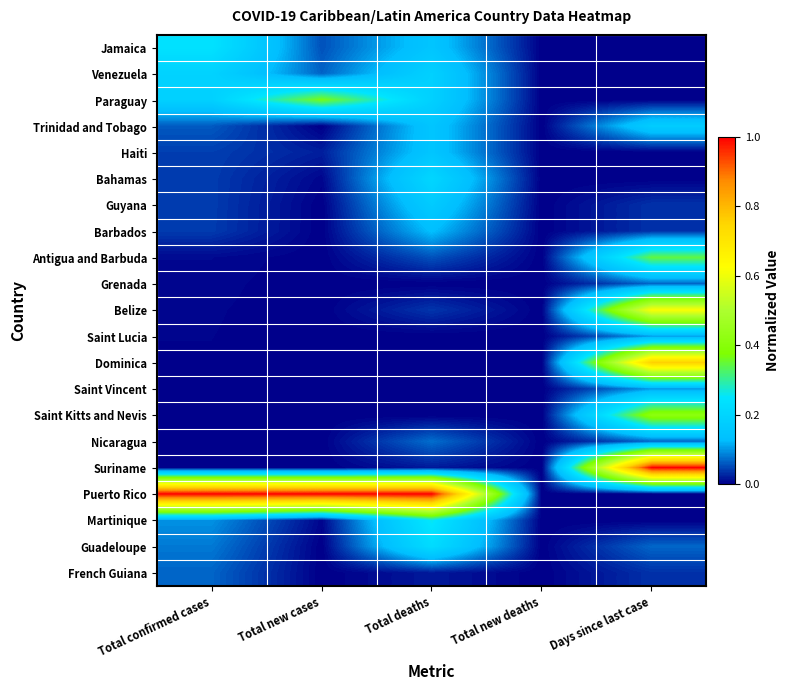

Reading left to right, what are all the values shown in this chart?

Jamaica: Total confirmed cases=0.2	Total new cases=0.1	Total deaths=0.1	Total new deaths=0.0	Days since last case=0.0
Venezuela: Total confirmed cases=0.2	Total new cases=0.1	Total deaths=0.2	Total new deaths=0.0	Days since last case=0.0
Paraguay: Total confirmed cases=0.2	Total new cases=0.4	Total deaths=0.2	Total new deaths=0.0	Days since last case=0.0
Trinidad and Tobago: Total confirmed cases=0.1	Total new cases=0.0	Total deaths=0.1	Total new deaths=0.0	Days since last case=0.2
Haiti: Total confirmed cases=0.0	Total new cases=0.0	Total deaths=0.1	Total new deaths=0.0	Days since last case=0.0
Bahamas: Total confirmed cases=0.0	Total new cases=0.0	Total deaths=0.2	Total new deaths=0.0	Days since last case=0.0
Guyana: Total confirmed cases=0.0	Total new cases=0.0	Total deaths=0.2	Total new deaths=0.0	Days since last case=0.0
Barbados: Total confirmed cases=0.0	Total new cases=0.0	Total deaths=0.1	Total new deaths=0.0	Days since last case=0.0
Antigua and Barbuda: Total confirmed cases=0.0	Total new cases=0.0	Total deaths=0.1	Total new deaths=0.0	Days since last case=0.3
Grenada: Total confirmed cases=0.0	Total new cases=0.0	Total deaths=0.0	Total new deaths=0.0	Days since last case=0.1
Belize: Total confirmed cases=0.0	Total new cases=0.0	Total deaths=0.0	Total new deaths=0.0	Days since last case=0.6
Saint Lucia: Total confirmed cases=0.0	Total new cases=0.0	Total deaths=0.0	Total new deaths=0.0	Days since last case=0.1
Dominica: Total confirmed cases=0.0	Total new cases=0.0	Total deaths=0.0	Total new deaths=0.0	Days since last case=0.8
Saint Vincent: Total confirmed cases=0.0	Total new cases=0.0	Total deaths=0.0	Total new deaths=0.0	Days since last case=0.1
Saint Kitts and Nevis: Total confirmed cases=0.0	Total new cases=0.0	Total deaths=0.0	Total new deaths=0.0	Days since last case=0.4
Nicaragua: Total confirmed cases=0.0	Total new cases=0.0	Total deaths=0.1	Total new deaths=0.0	Days since last case=0.1
Suriname: Total confirmed cases=0.0	Total new cases=0.0	Total deaths=0.0	Total new deaths=0.0	Days since last case=1.0
Puerto Rico: Total confirmed cases=1.0	Total new cases=1.0	Total deaths=1.0	Total new deaths=0.0	Days since last case=0.0
Martinique: Total confirmed cases=0.1	Total new cases=0.0	Total deaths=0.3	Total new deaths=0.0	Days since last case=0.0
Guadeloupe: Total confirmed cases=0.1	Total new cases=0.0	Total deaths=0.2	Total new deaths=0.0	Days since last case=0.1
French Guiana: Total confirmed cases=0.1	Total new cases=0.0	Total deaths=0.0	Total new deaths=0.0	Days since last case=0.0